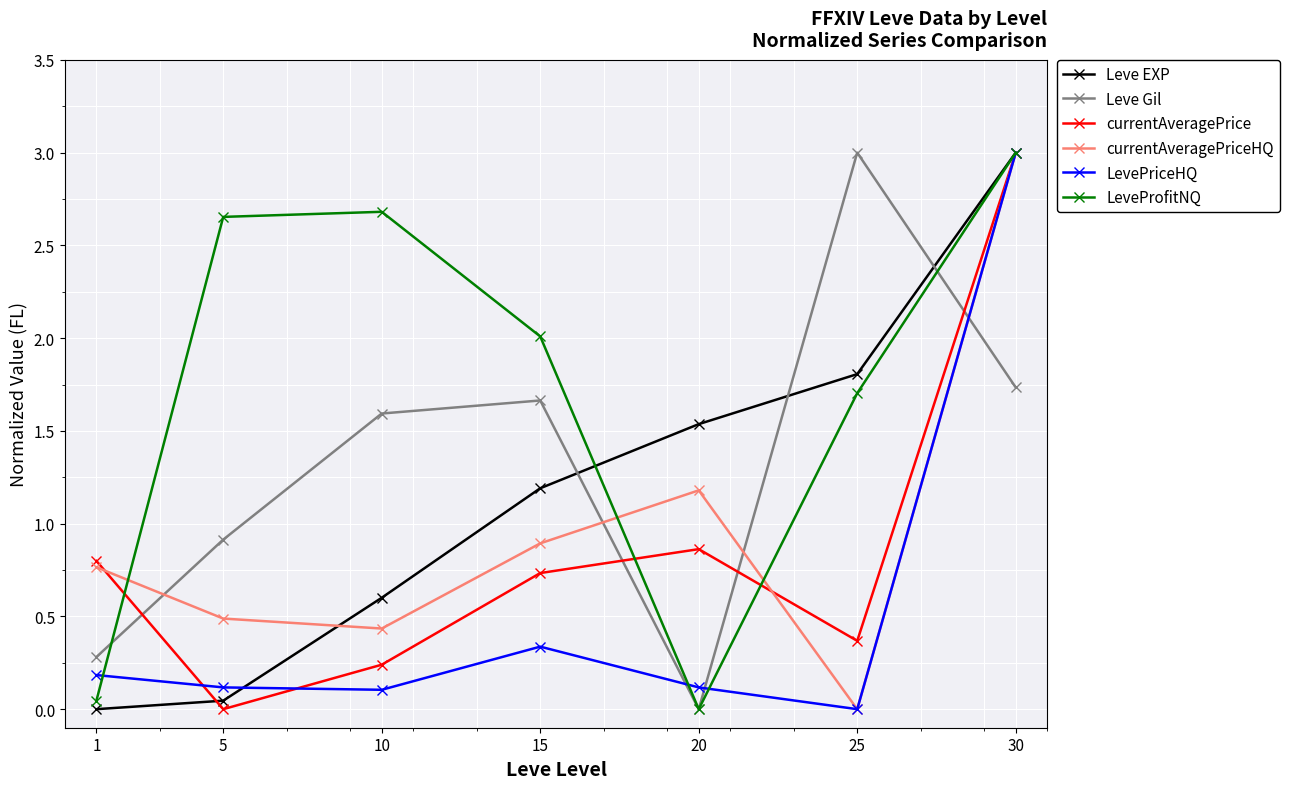

Between which two adjacent categories do Leve Gil and currentAveragePrice first intersect?

1 and 5